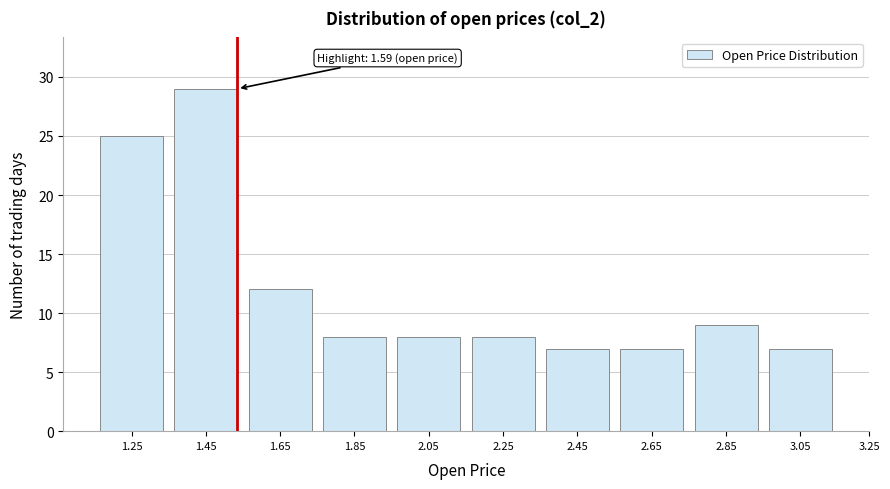

Reading right to left, transcribe all the data shown in this chart.

7	9	7	7	8	8	8	12	29	25